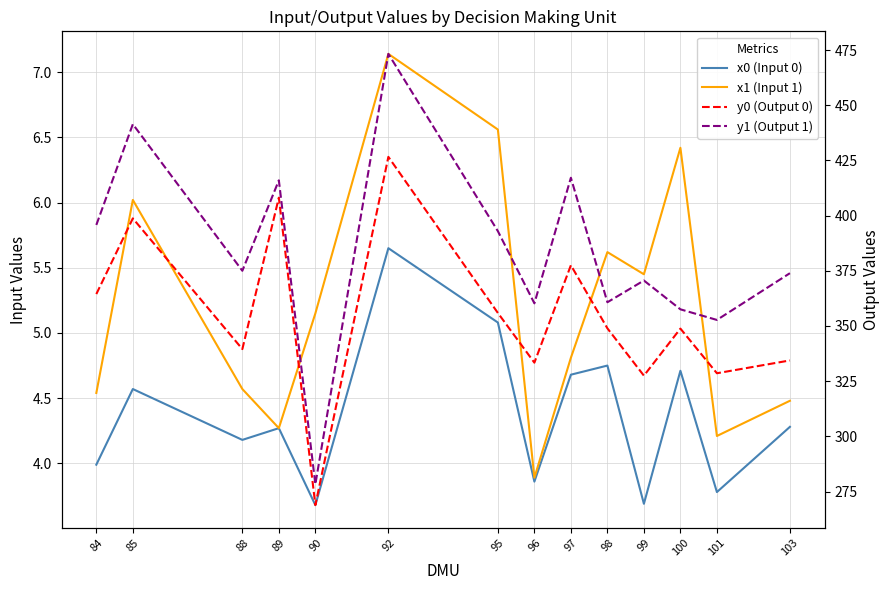

Rank the categories by x1 (Input 1) value from lowest to highest.

96, 101, 89, 103, 84, 88, 97, 90, 99, 98, 85, 100, 95, 92